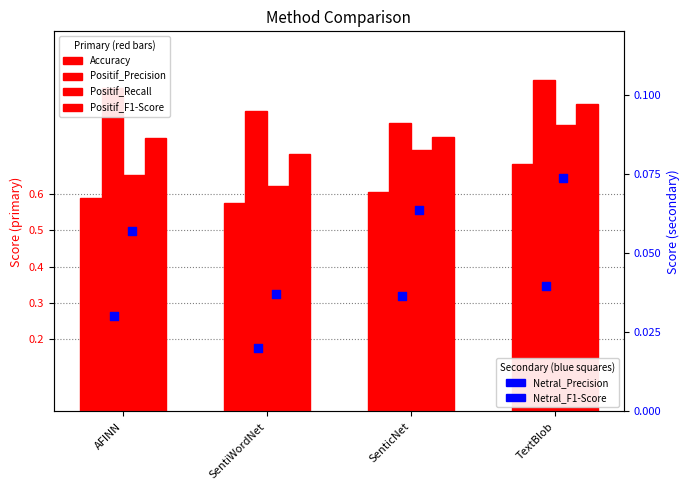

Which series contains the lowest Y value?

Netral_Precision